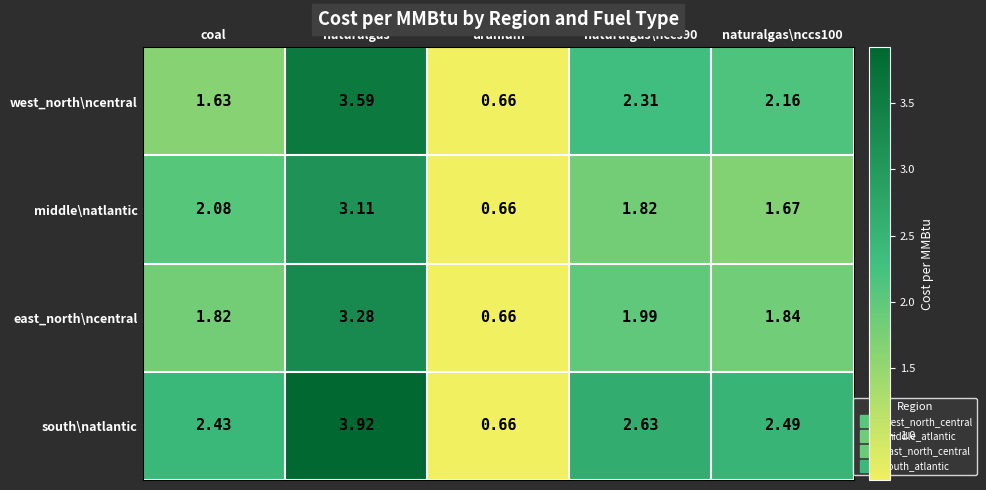

At which category does the chart reach its minimum across all series?

uranium